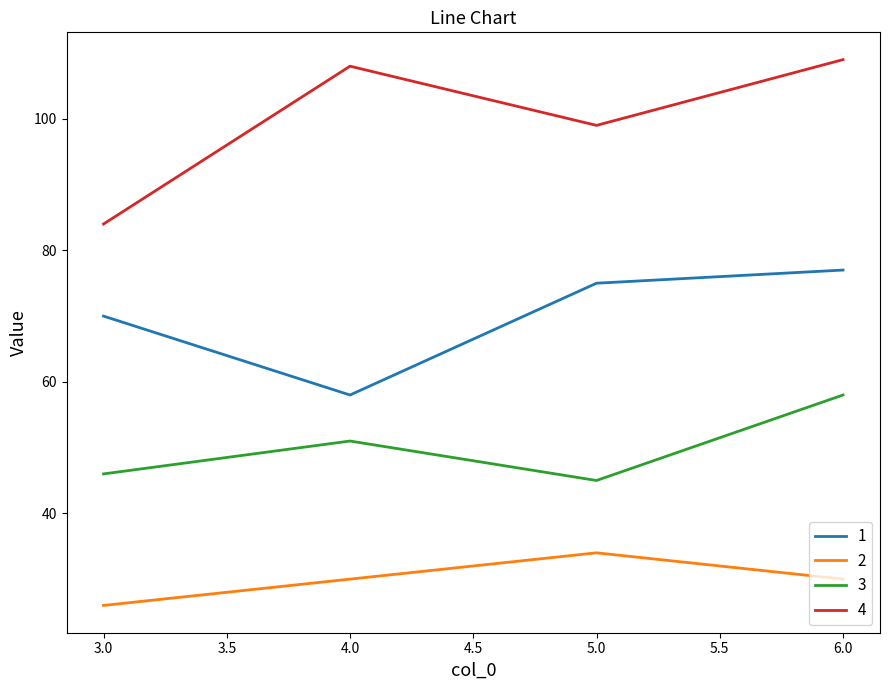

At which label does 1 reach its minimum?

4.0